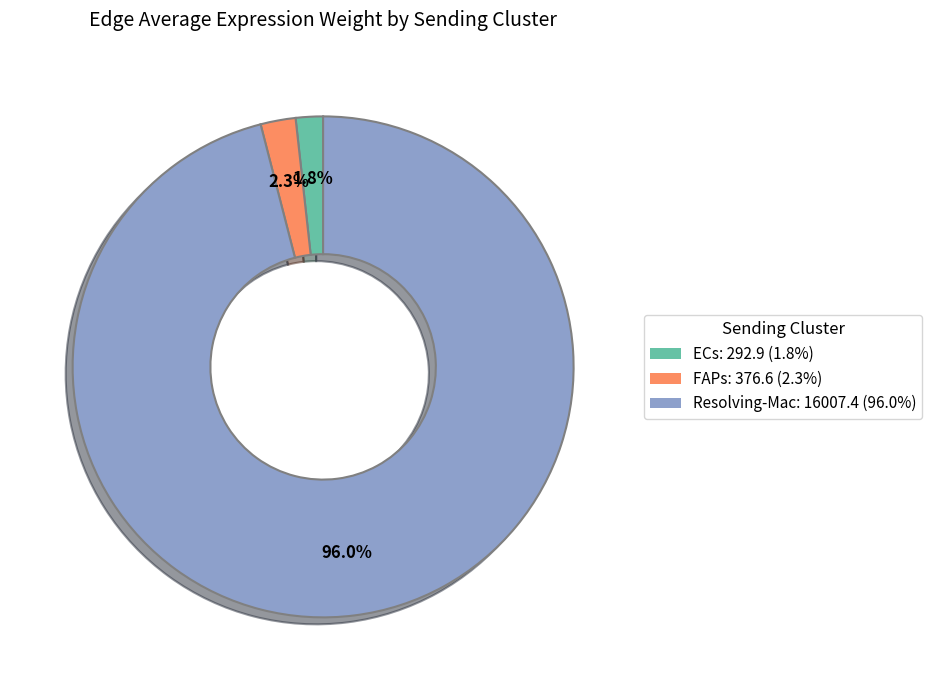

To the nearest percent, what is the difference between the Resolving-Mac and FAPs slice percentages?

94%